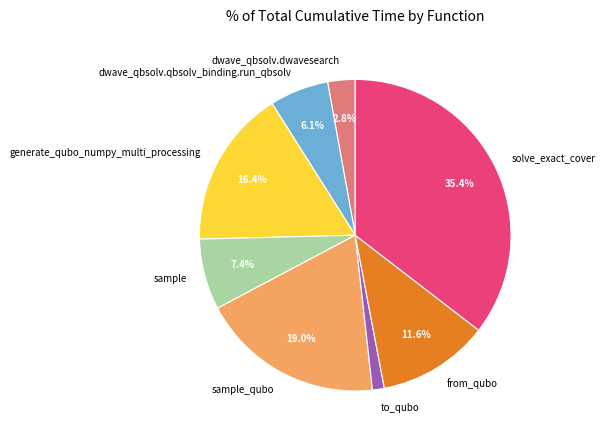

Approximately how many times larger is the value at solve_exact_cover compared to from_qubo?

3.1